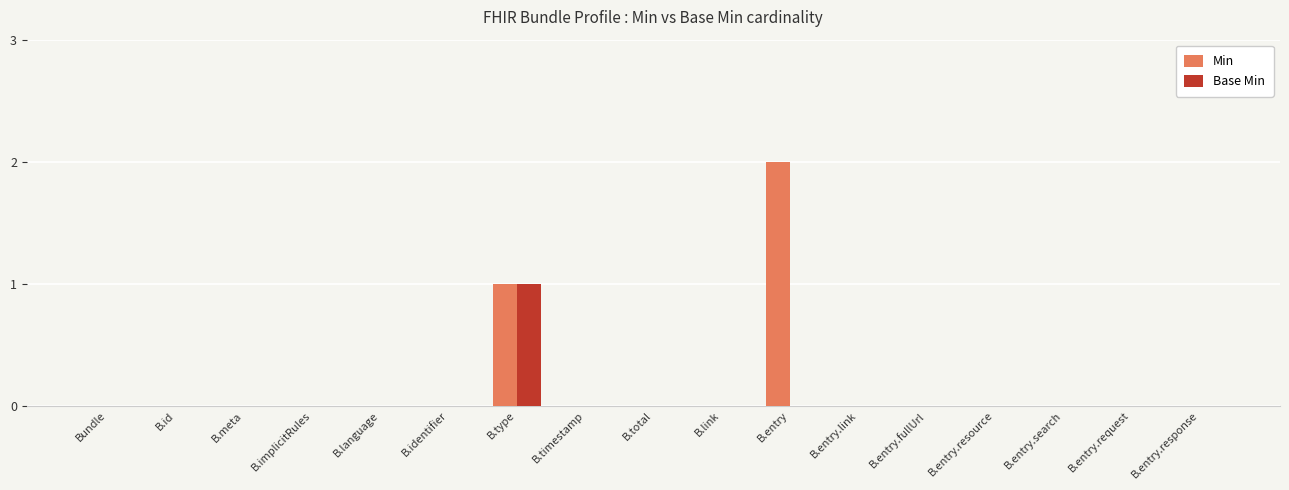

The Min series shows -1 at Bundle. True or false?

False